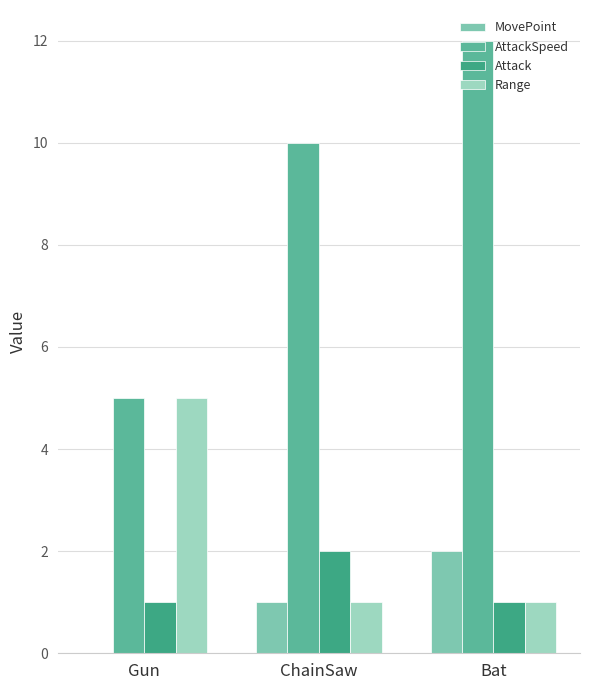

At ChainSaw, list the series in order from smallest to largest.

MovePoint, Range, Attack, AttackSpeed